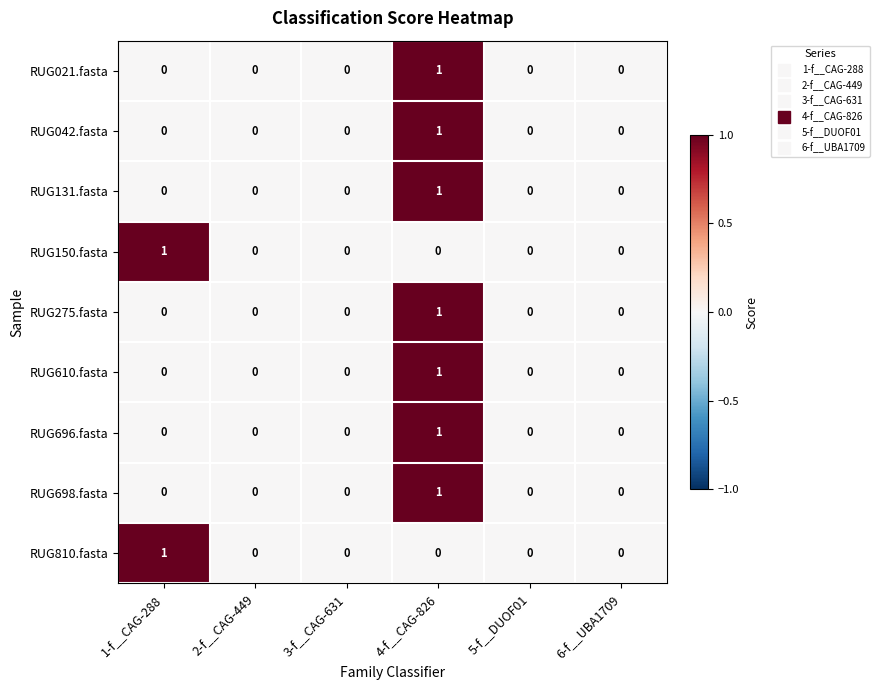

At which label does RUG042.fasta reach its peak?

4-f__CAG-826